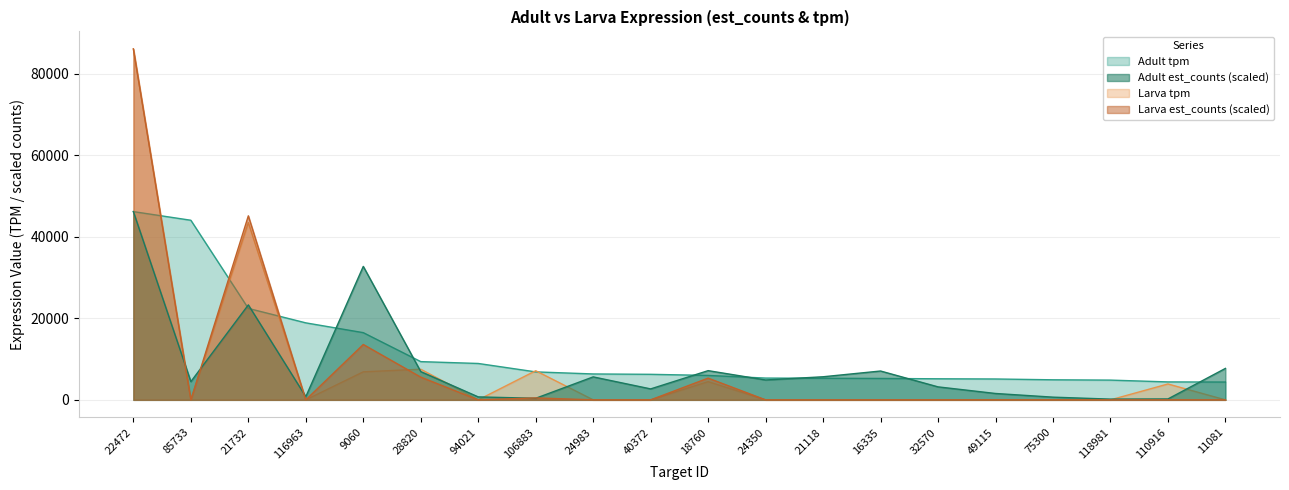

Count the number of data series in this chart.

4